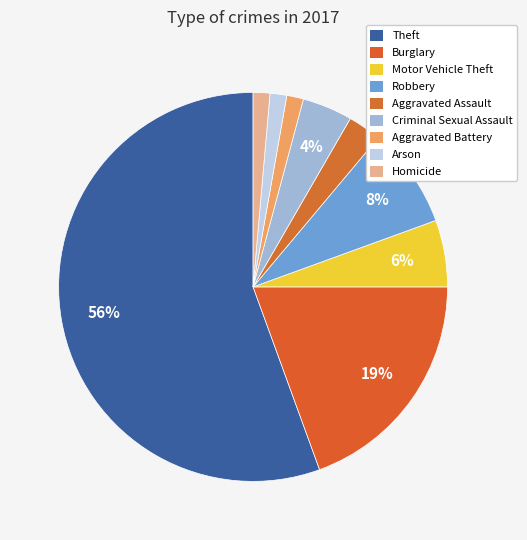

How many slices are in this pie chart?

9